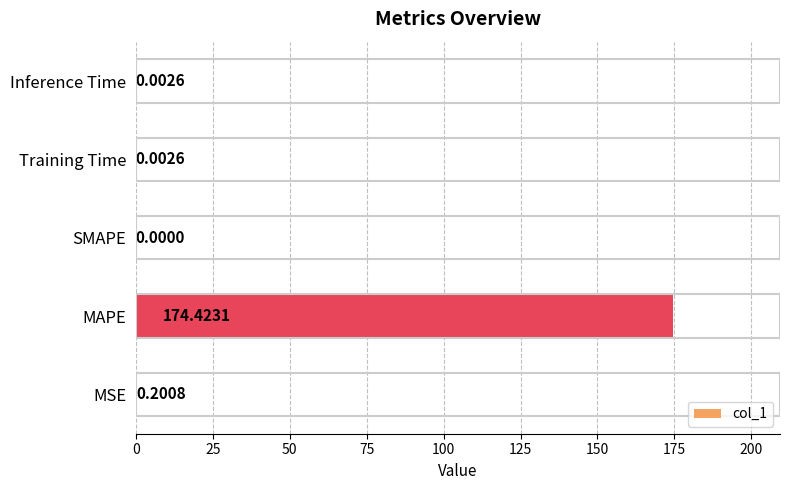

At which category does the chart reach its peak across all series?

MAPE